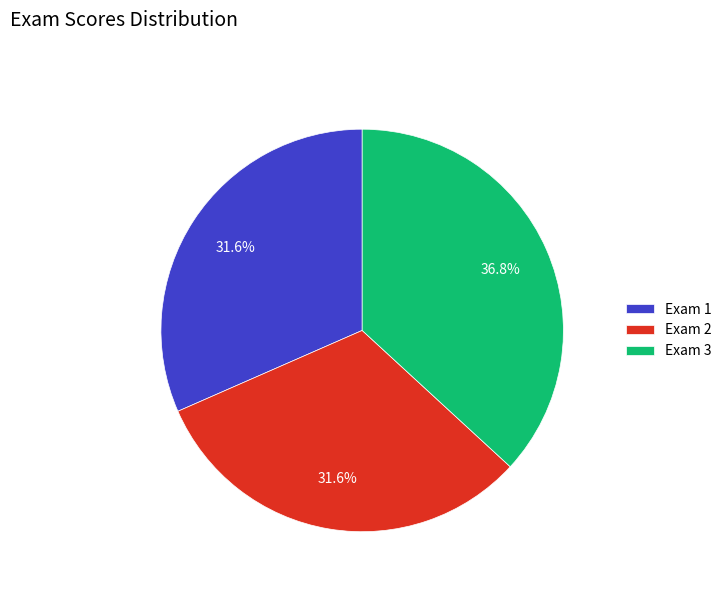

What percentage is the Exam 1 slice, to the nearest percent?

32%